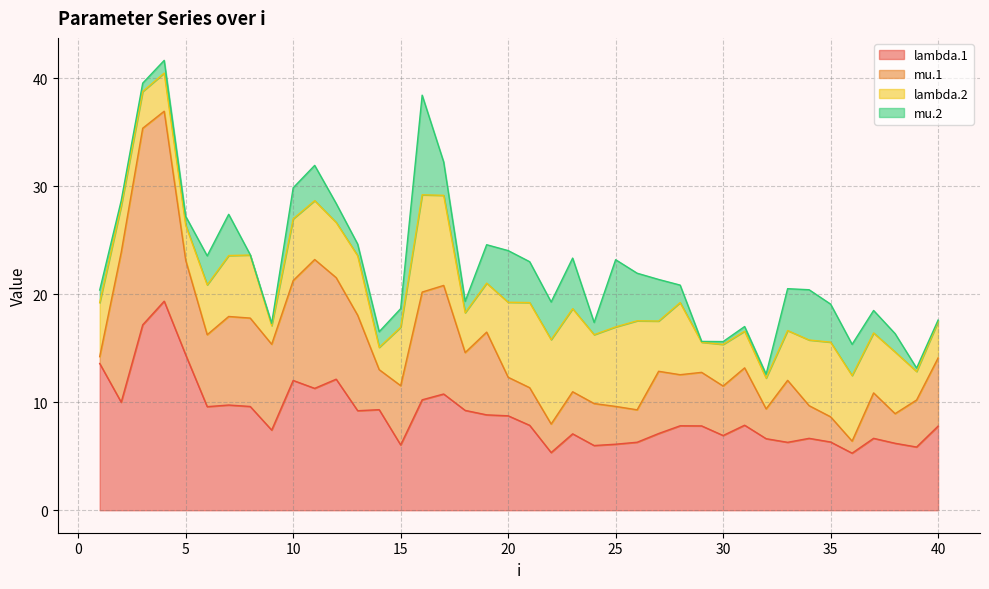

Reading right to left, extract all data points from this chart.

lambda.1: 7.8	5.9	6.2	6.7	5.3	6.3	6.7	6.3	6.6	7.9	6.9	7.8	7.8	7.1	6.3	6.1	6.0	7.1	5.3	7.9	8.7	8.8	9.2	10.8	10.2	6.0	9.3	9.2	12.1	11.3	12.0	7.4	9.6	9.7	9.6	14.4	19.4	17.2	10.0	13.6
mu.1: 6.3	4.4	2.7	4.2	1.1	2.3	3.0	5.7	2.8	5.3	4.6	5.0	4.7	5.8	3.0	3.5	3.9	3.9	2.6	3.5	3.6	7.7	5.4	10.1	10.0	5.5	3.7	8.8	9.4	11.9	9.3	8.0	8.2	8.2	6.7	8.8	17.6	18.2	13.9	0.6
lambda.2: 3.4	2.6	5.7	5.6	6.1	6.9	6.1	4.6	2.9	3.4	3.9	2.8	6.7	4.7	8.2	7.4	6.4	7.7	7.8	7.9	7.0	4.5	3.7	8.3	9.0	5.4	2.1	5.5	5.1	5.5	5.7	1.7	5.8	5.6	4.6	3.3	3.5	3.4	4.3	5.0
mu.2: 0.1	0.3	1.7	2.1	2.9	3.5	4.7	3.9	0.4	0.4	0.3	0.1	1.6	3.9	4.4	6.2	1.1	4.7	3.5	3.8	4.8	3.6	1.1	3.1	9.2	1.7	1.4	1.1	1.8	3.3	2.9	0.2	0.0	3.8	2.7	0.8	1.2	0.8	0.5	1.2